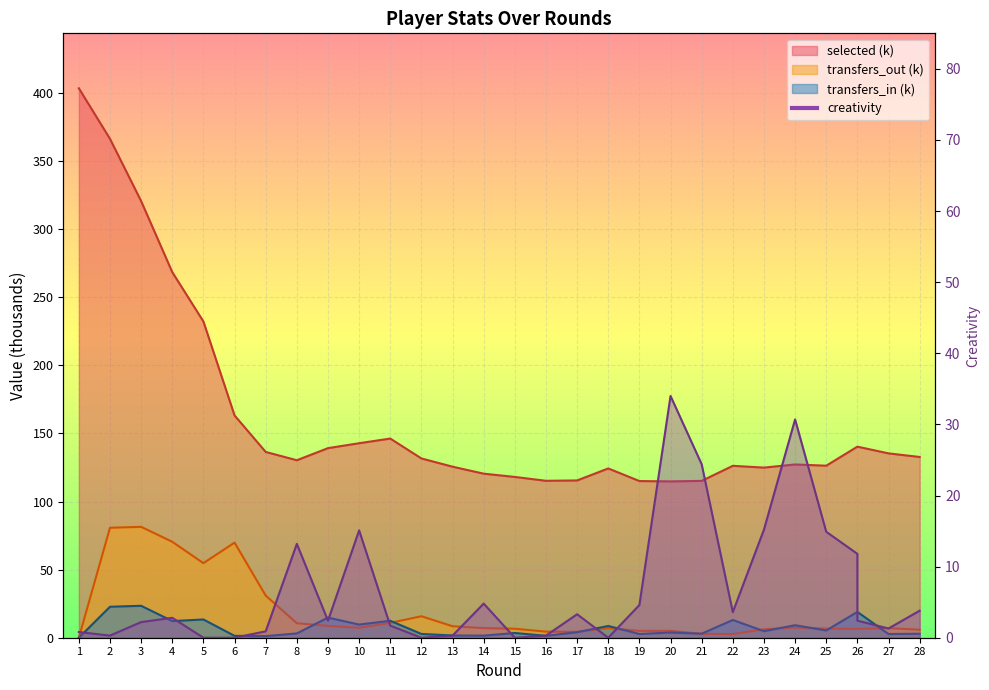

How many lines are shown in the chart?

4